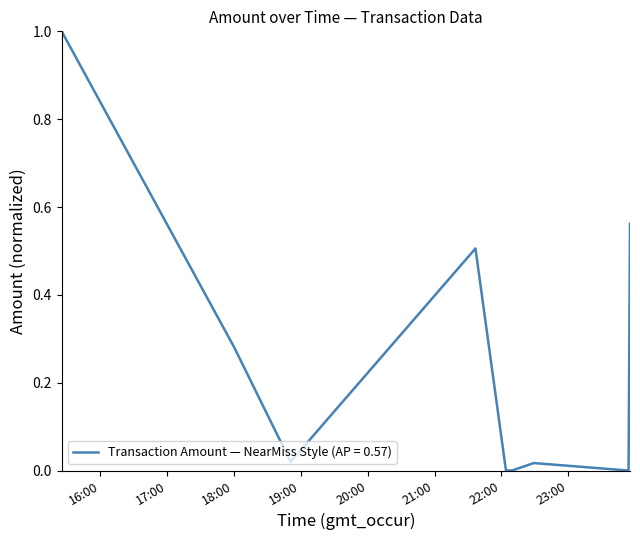

What is the difference between the maximum and minimum values?

1.0